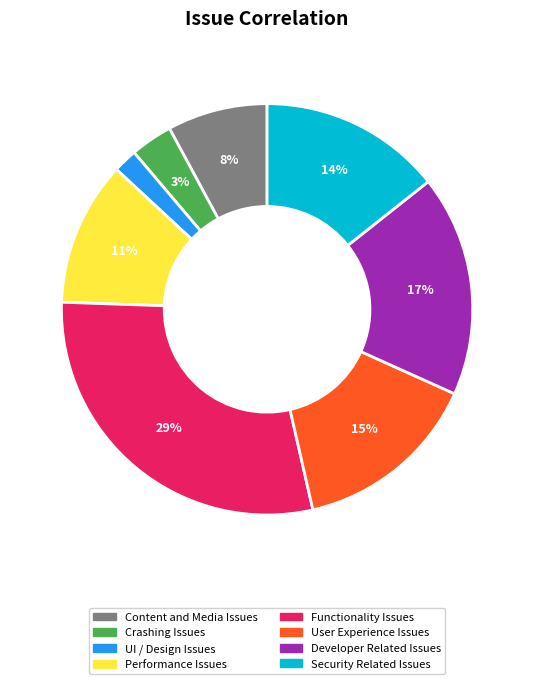

Combined, do UI / Design Issues and Content and Media Issues account for over 50%?

No